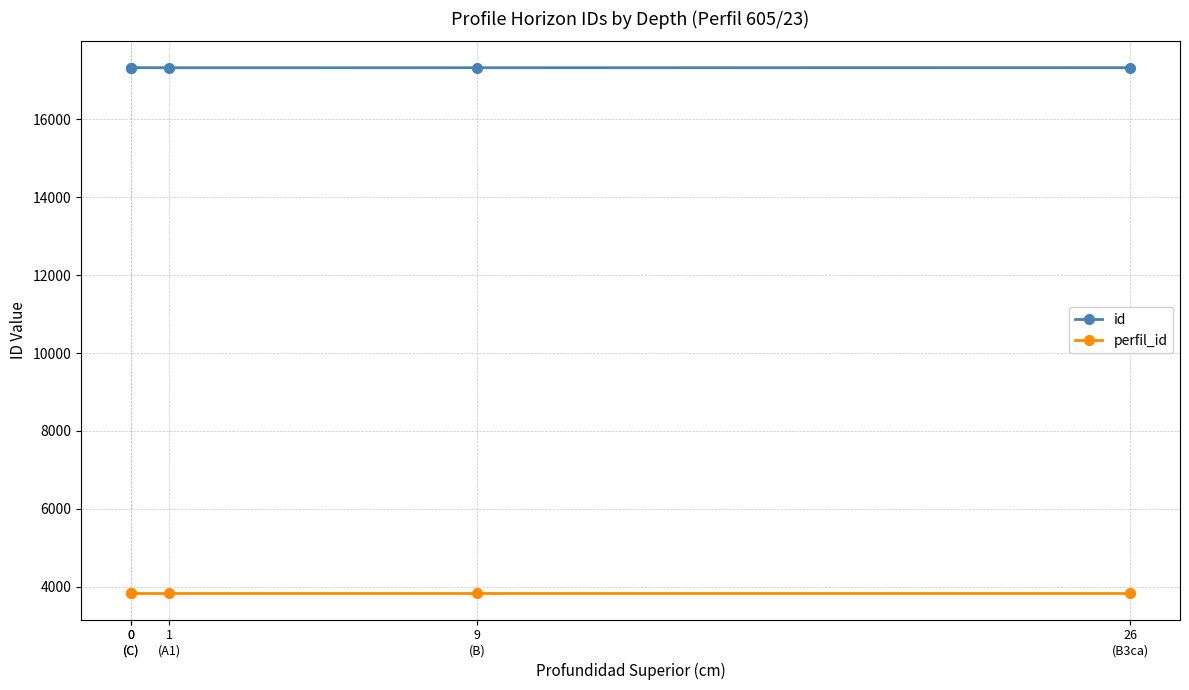

At 0
(C), list the series in order from largest to smallest.

id, perfil_id